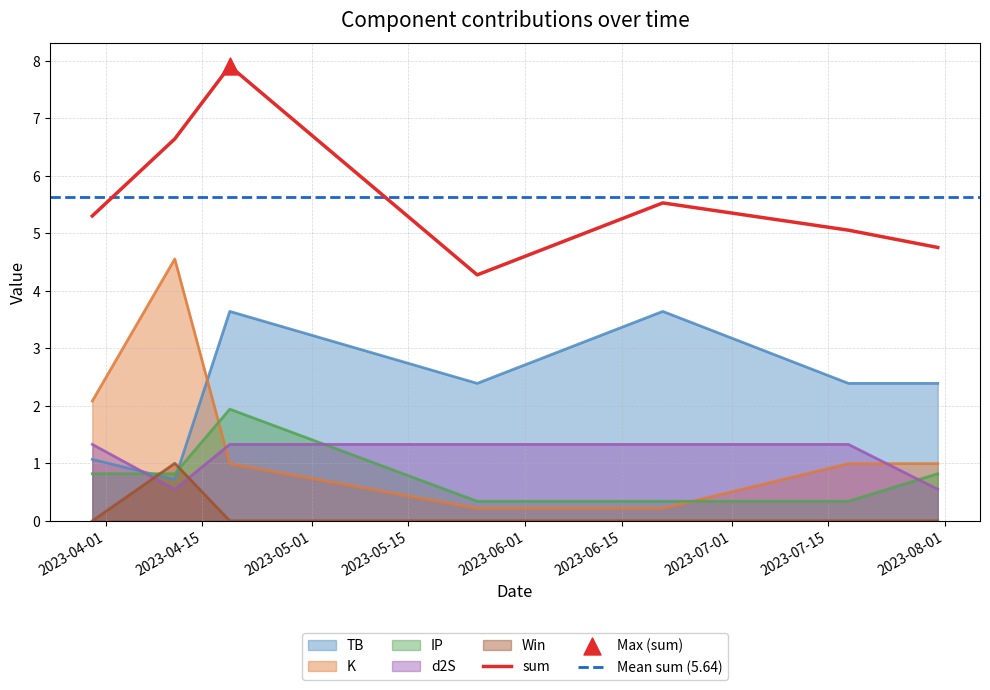

Which series reaches the maximum Y coordinate?

sum